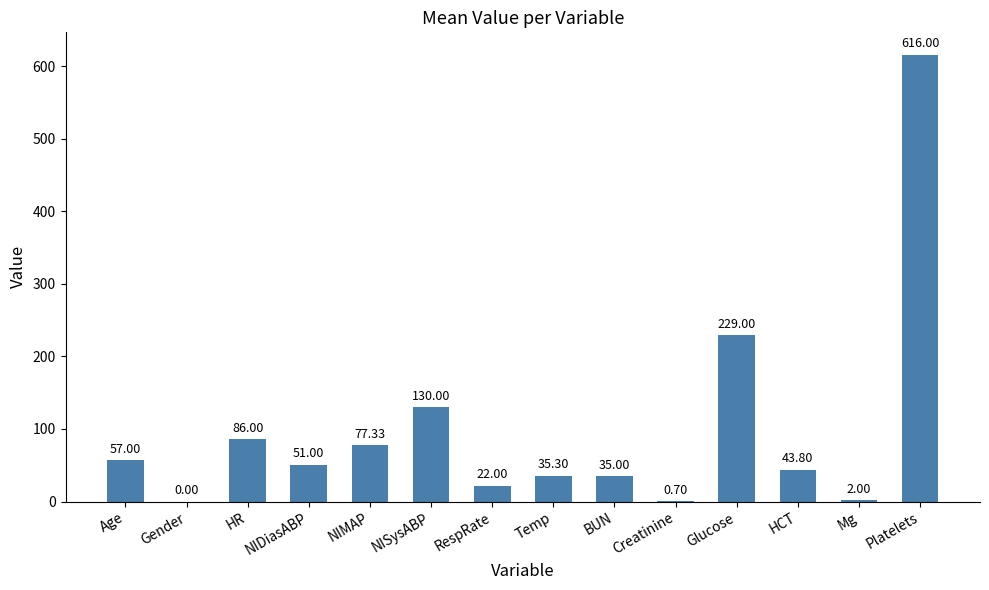

What is the maximum value shown in the chart?

616.0